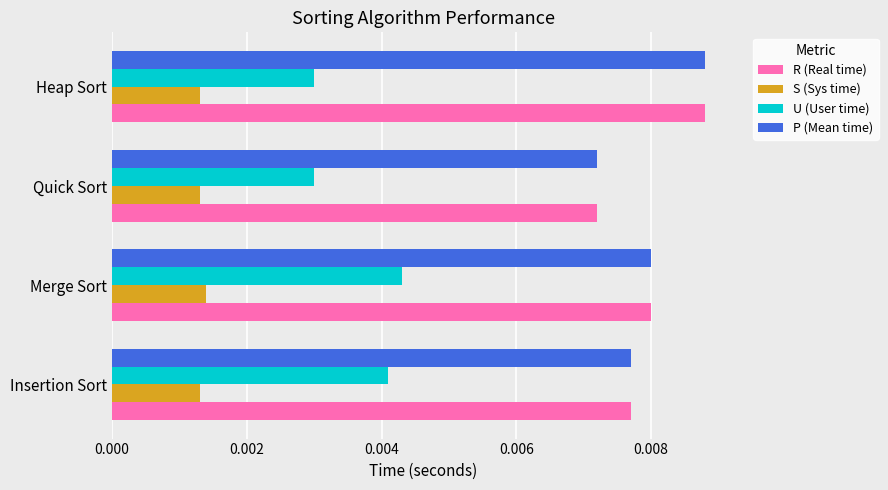

Count the R (Real time) values in the range 0 to 1.

4